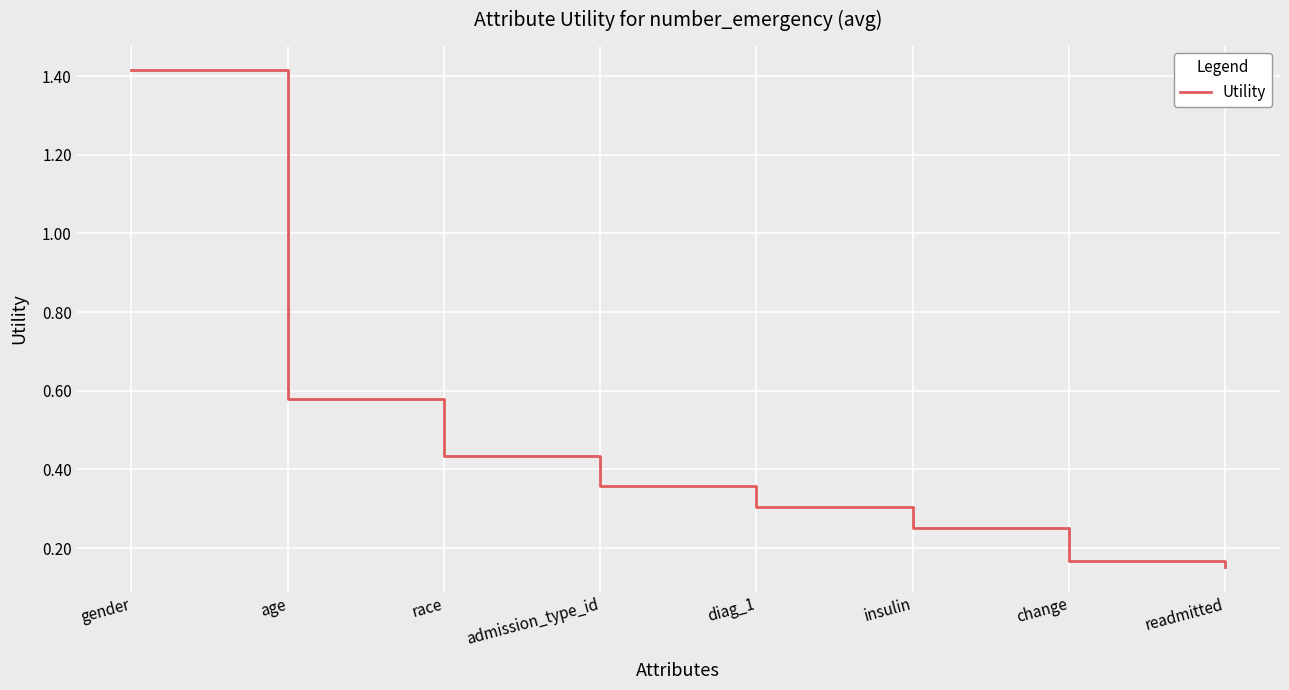

Where is the data nearest to the value 0?

readmitted